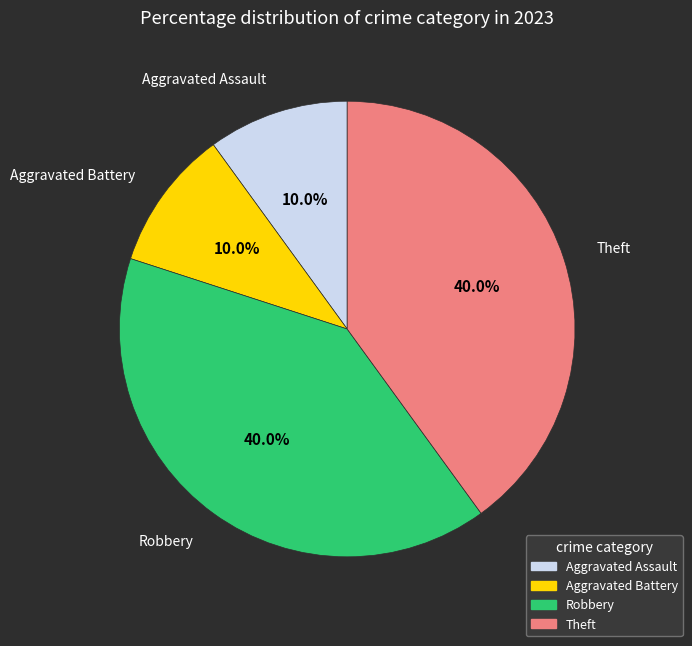

Which has a higher value, Aggravated Battery or Theft?

Theft